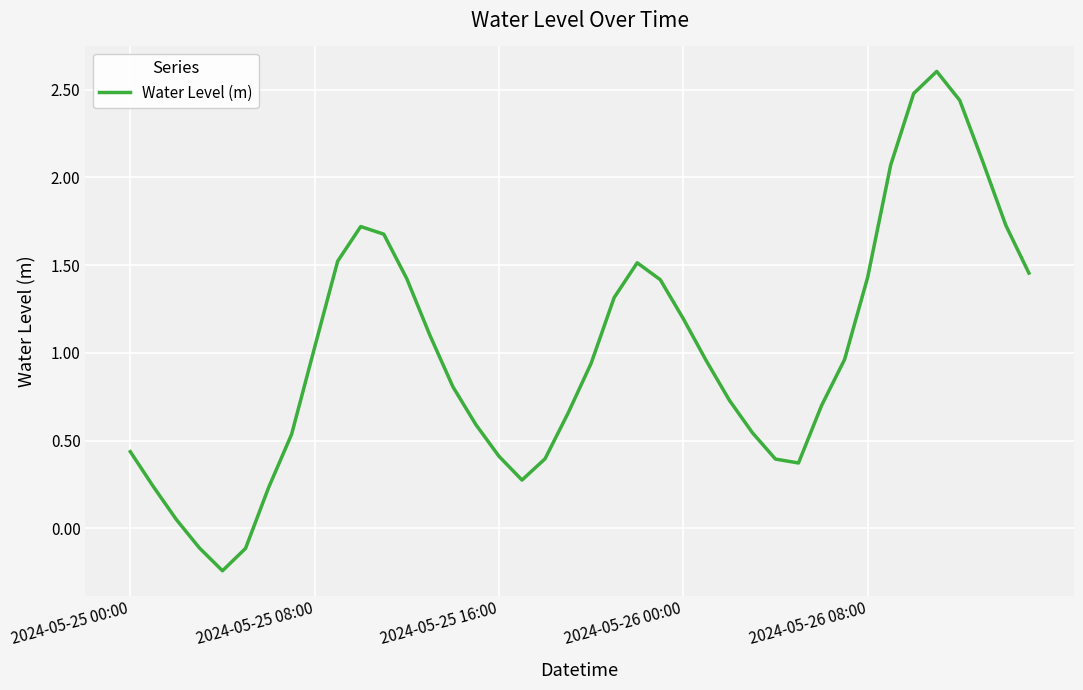

What is the difference between the maximum and minimum values?

2.8